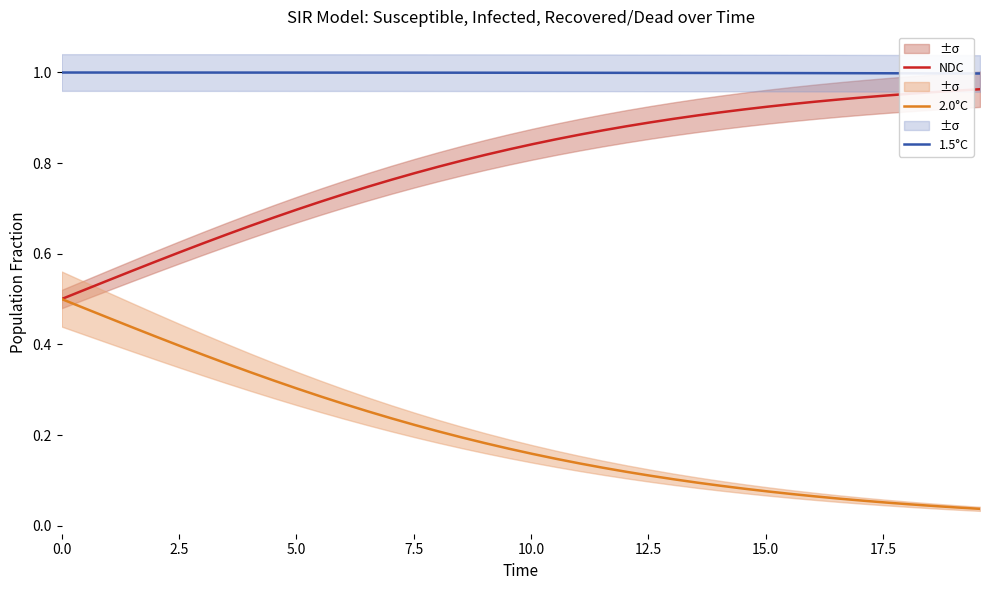

What is the value of the NDC point at the 29th from the left?

0.9